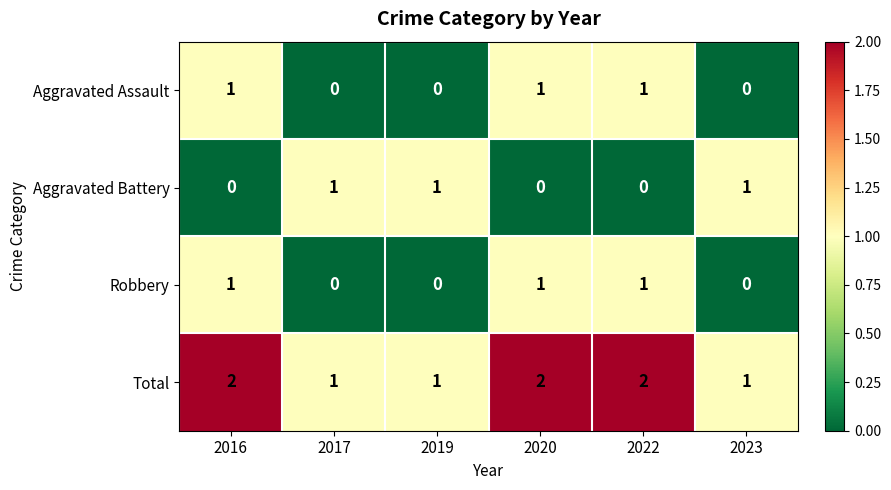

The value of Robbery at 2019 is 1. True or false?

False